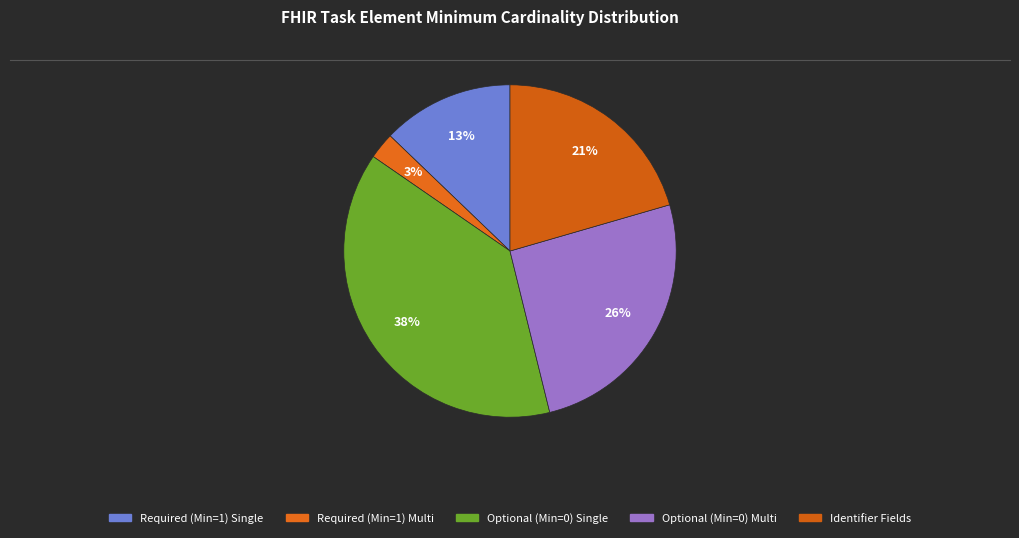

How many slices are in this pie chart?

5